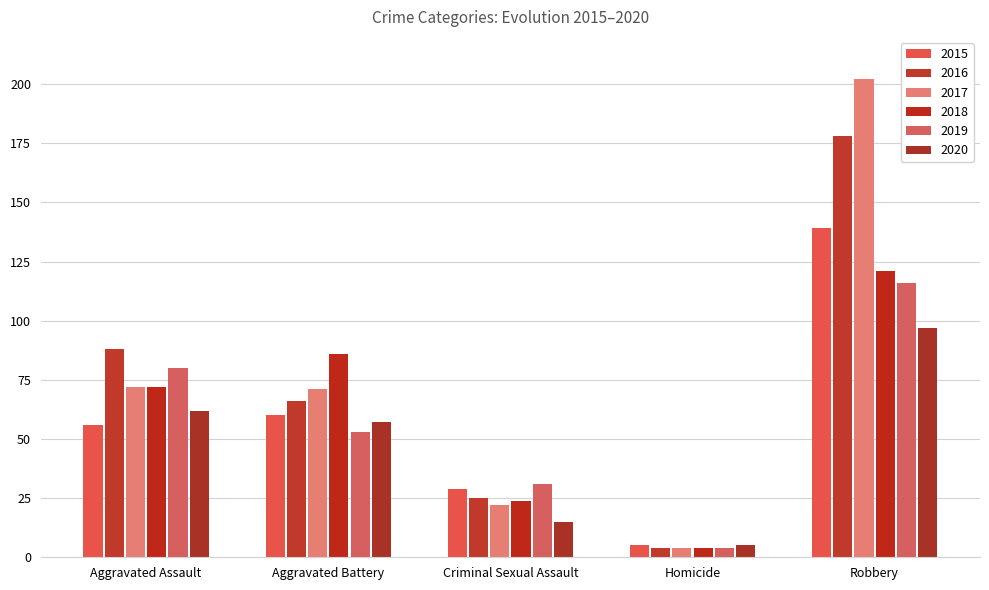

The value of 2020 at Aggravated Assault is 14. True or false?

False